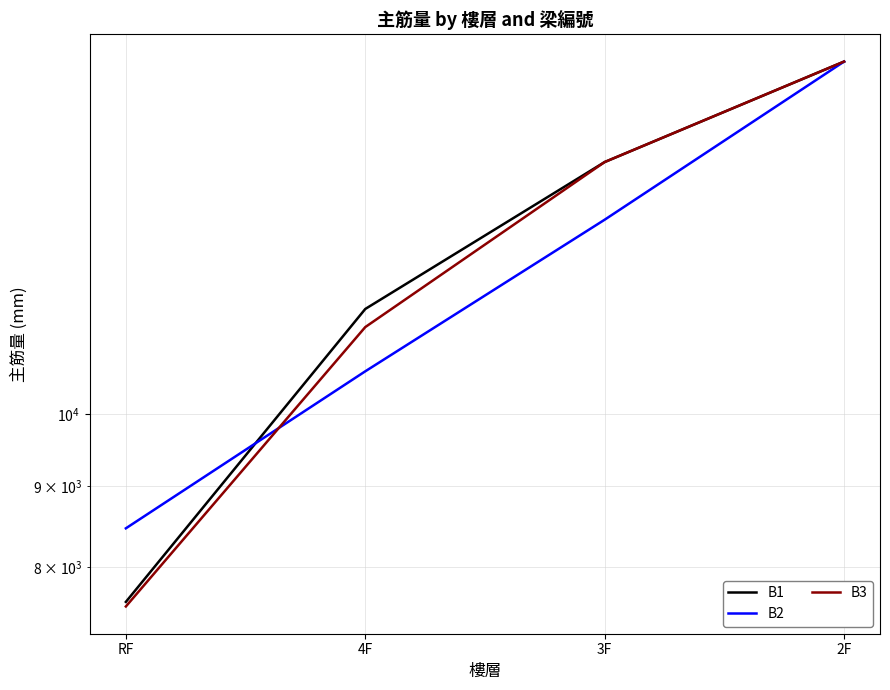

Is it true that B3 equals 17497.5 at 4F?

False